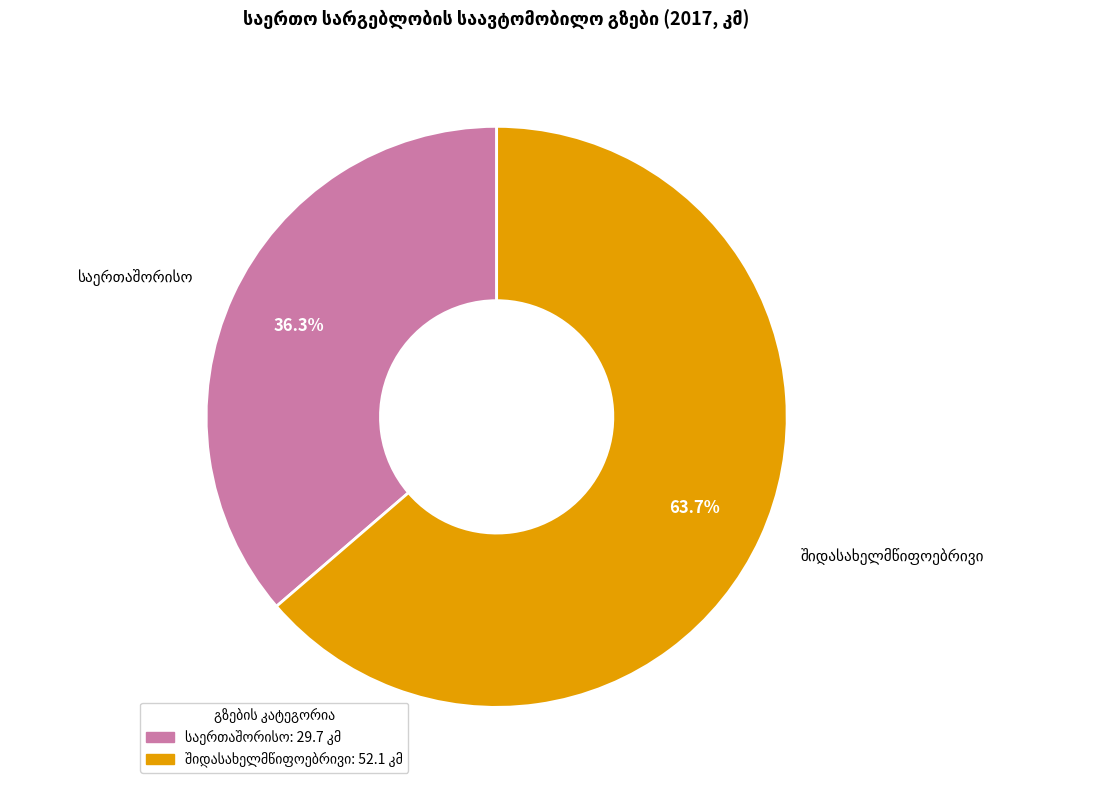

To the nearest percent, what is the average slice percentage?

50%